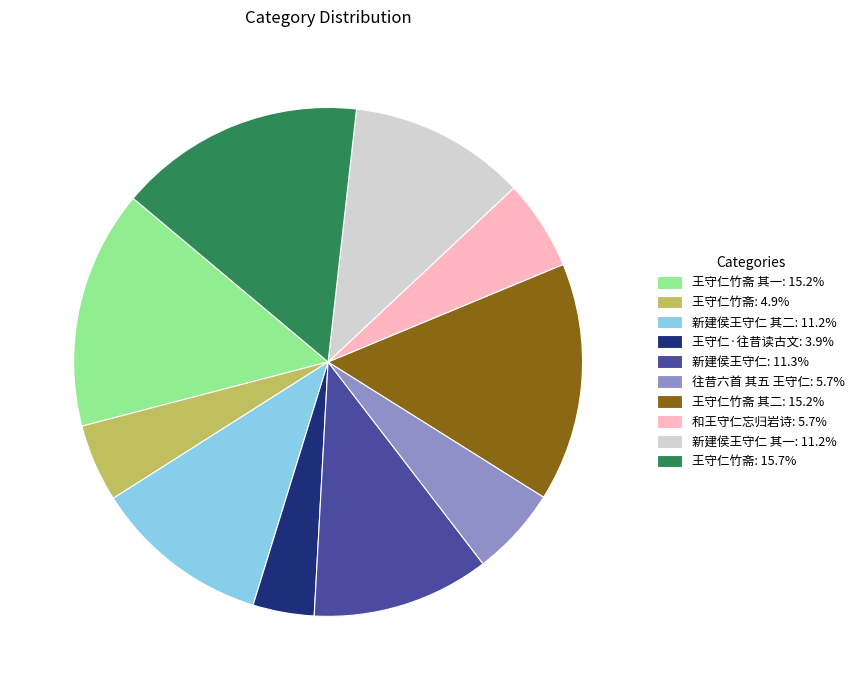

What is the ratio of the value at 王守仁竹斋 其二: 15.2% to the value at 往昔六首 其五 王守仁: 5.7%?

2.7